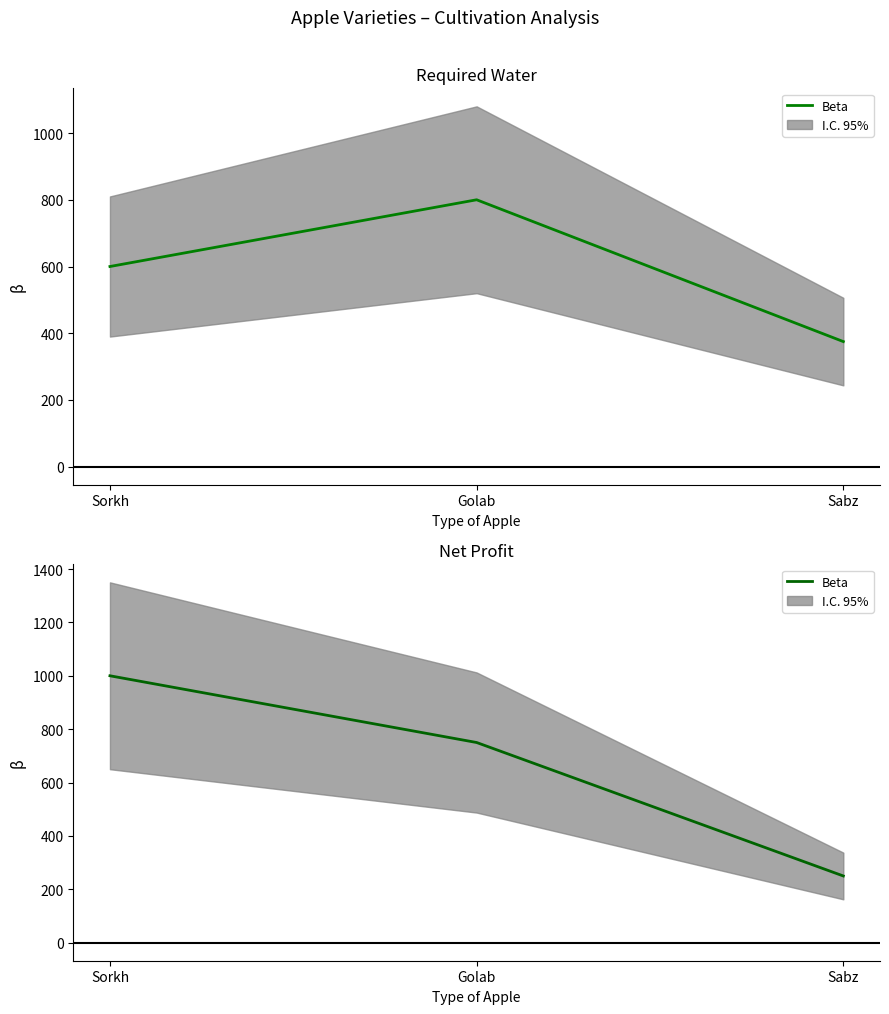

What is the change in value from Sorkh to Sabz?

-750